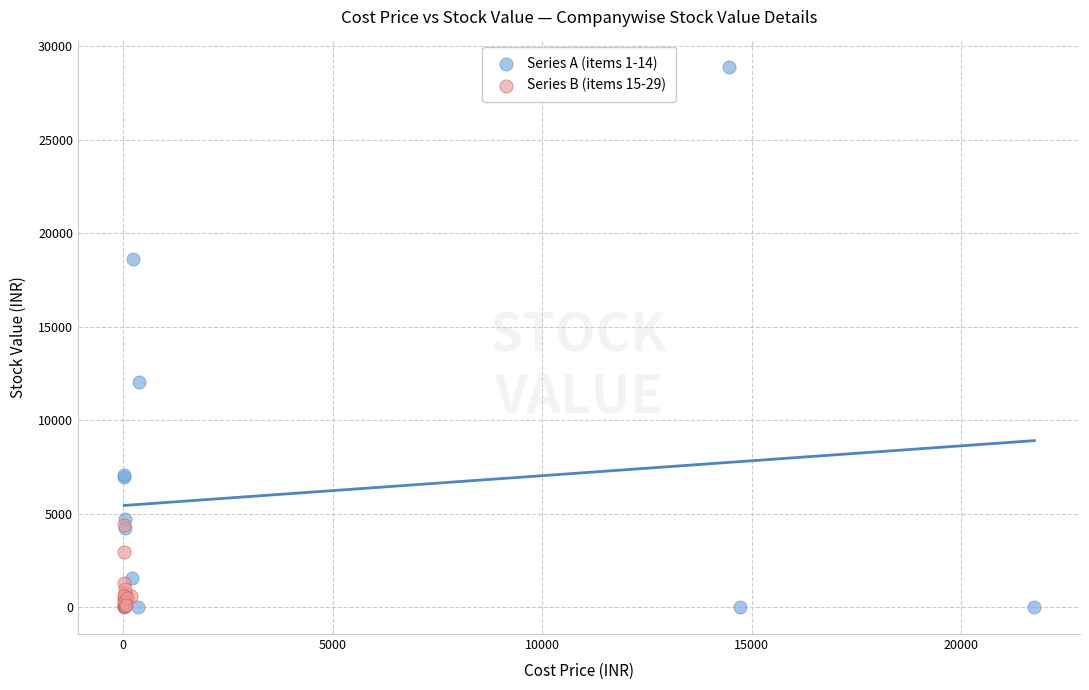

Which series has the widest spread of Y values?

Series A (items 1-14)